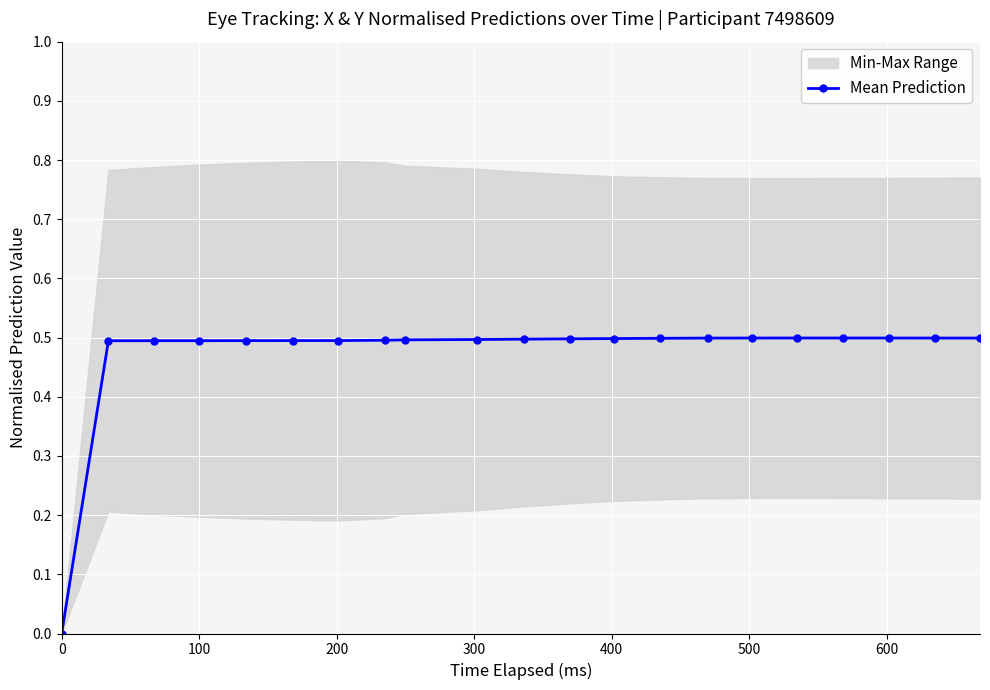

Reading right to left, transcribe all the data shown in this chart.

0.5	0.5	0.5	0.5	0.5	0.5	0.5	0.5	0.5	0.5	0.5	0.5	0.5	0.5	0.5	0.5	0.5	0.5	0.5	0.5	0.0